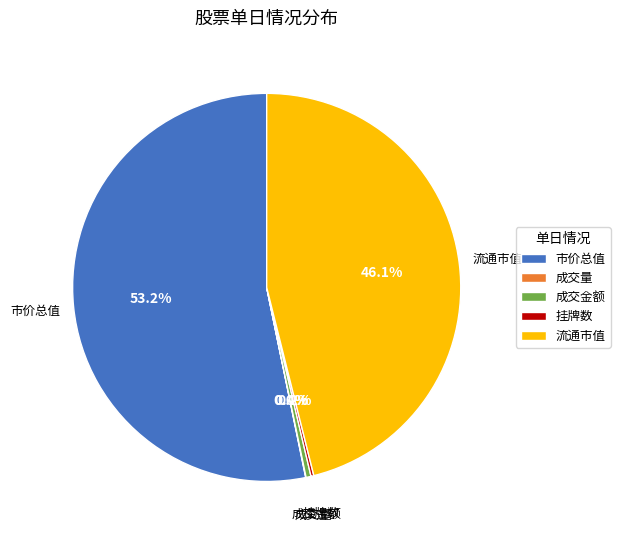

How much of the chart is everything except 成交金额?

99.6%